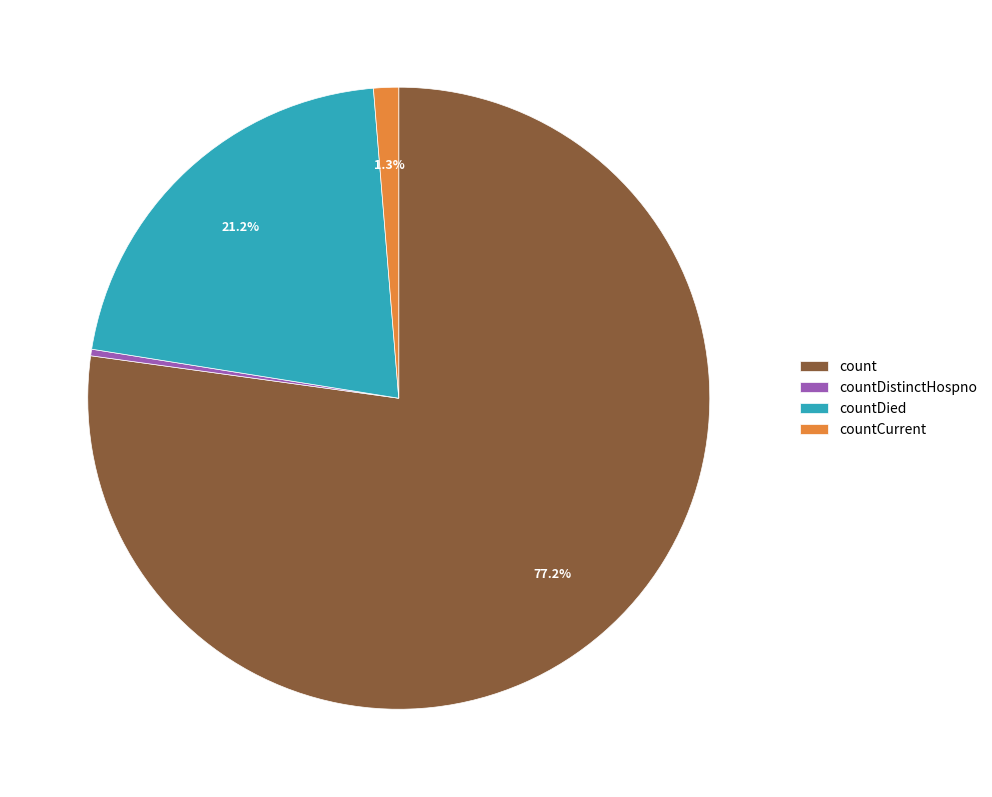

Rank the categories by value from highest to lowest.

count, countDied, countCurrent, countDistinctHospno